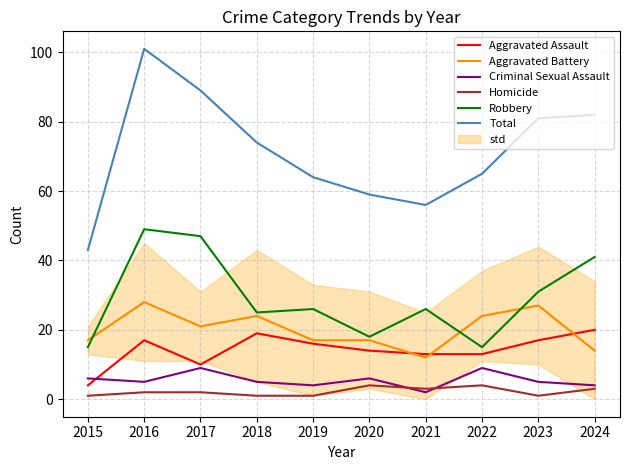

At which label does Criminal Sexual Assault first exceed 5?

2015